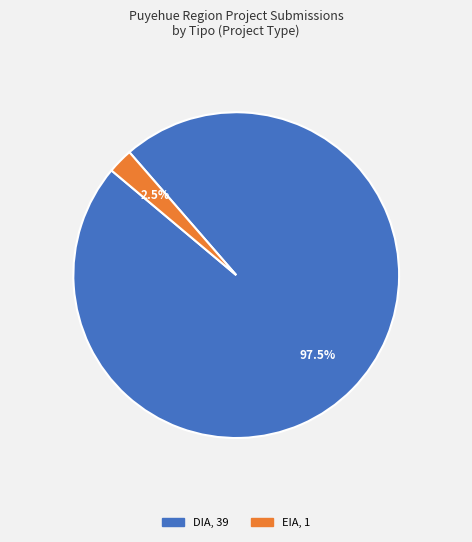

Which slice is the smallest?

EIA